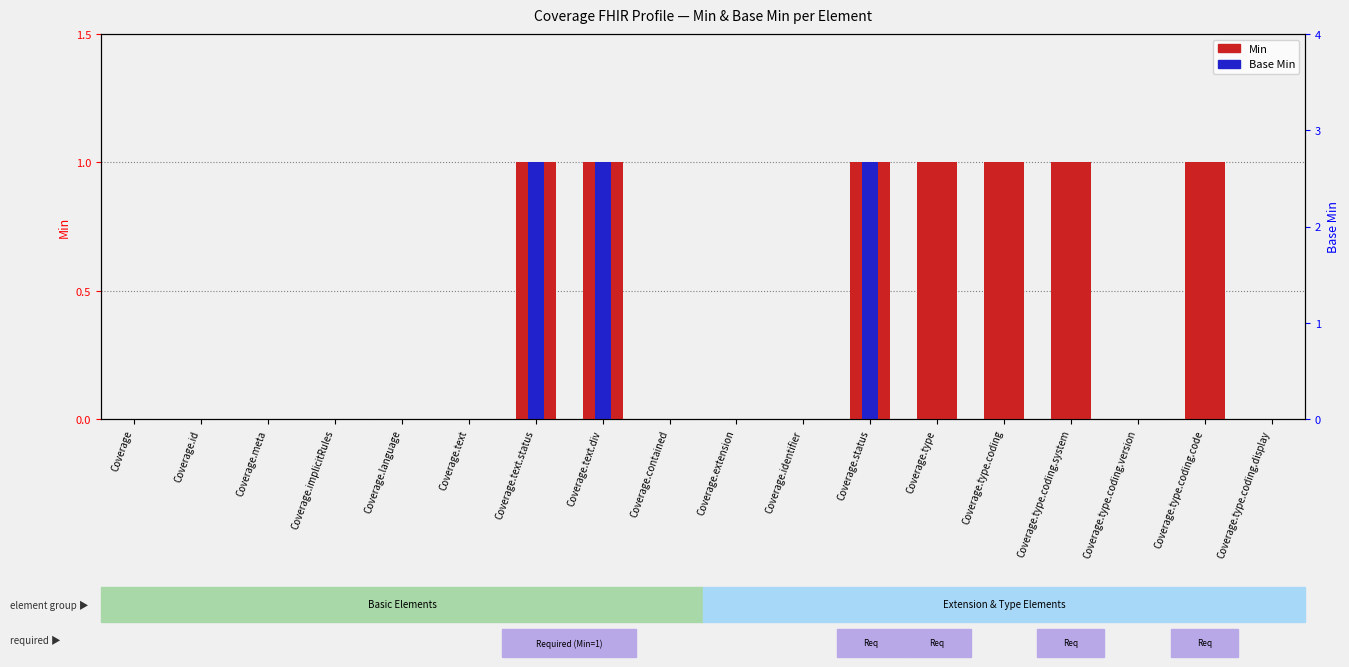

Between Coverage.text.status and Coverage.status, which series saw the biggest shift?

Min